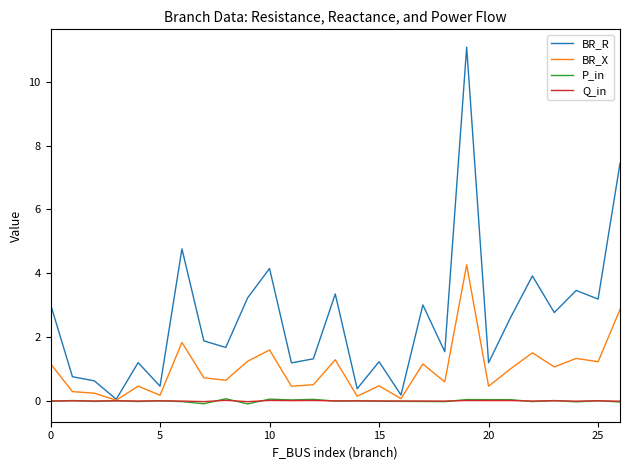

Which series has the largest total across all categories?

BR_R